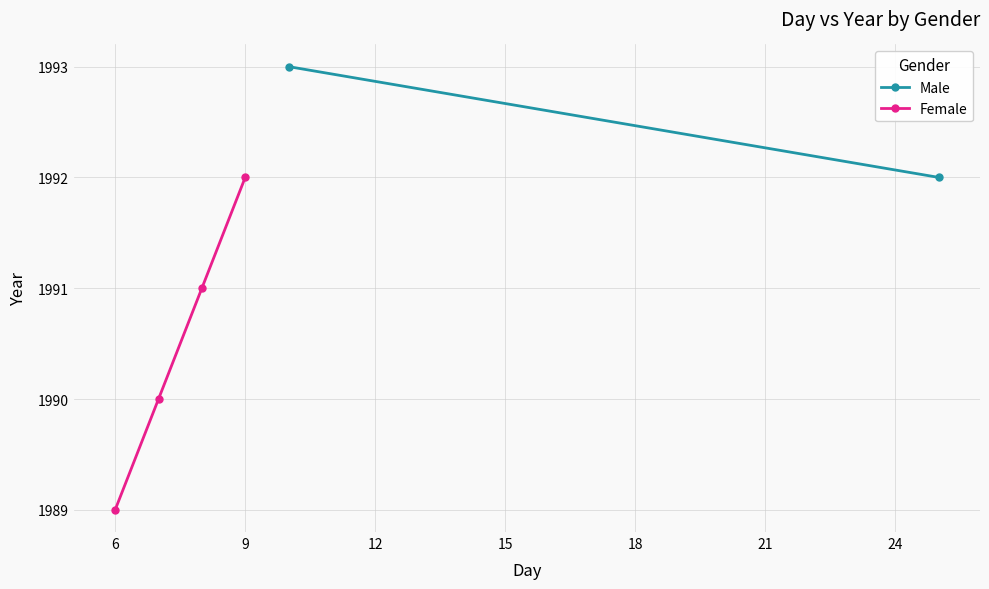

What is the value of the 4th point from the left?

1992